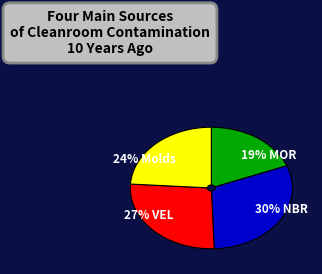

Between 19% MOR and 24% Molds, which is larger?

24% Molds